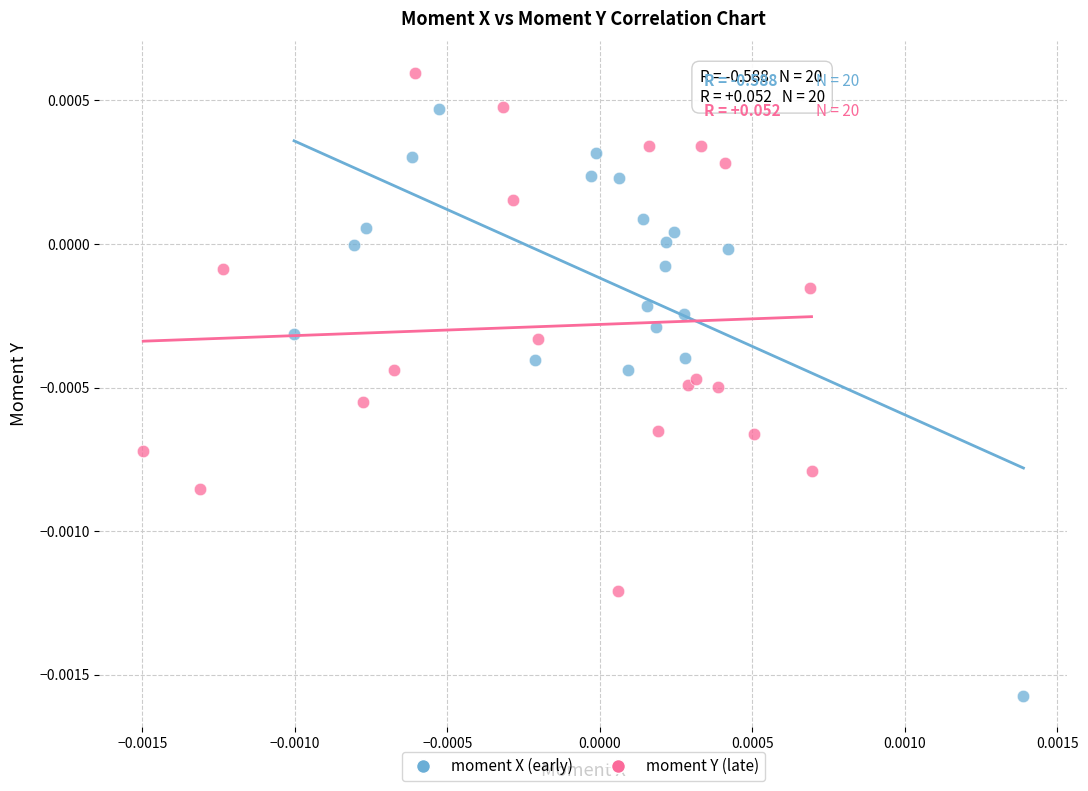

What are all the series names shown in the legend?

moment X (early), moment Y (late)